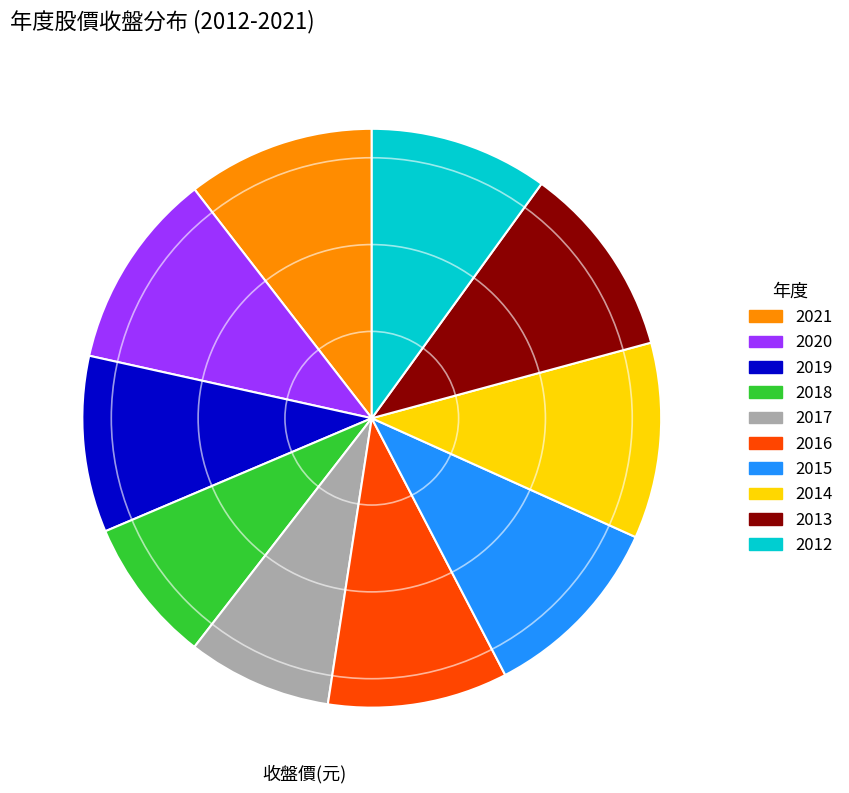

Is it true that 2016 is 23% of the pie?

False